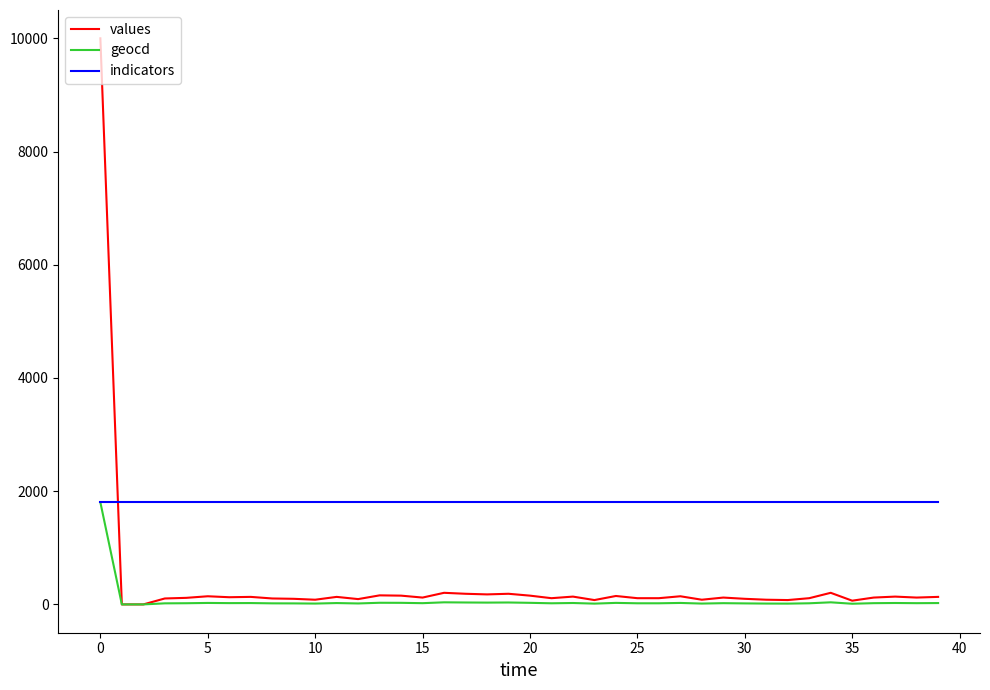

List the series in order of their overall mean, highest first.

indicators, values, geocd